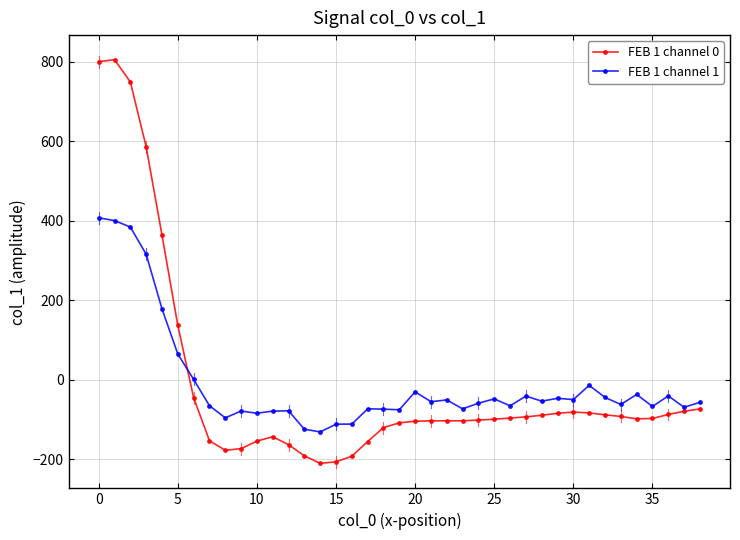

How many values in FEB 1 channel 0 are above zero?

6